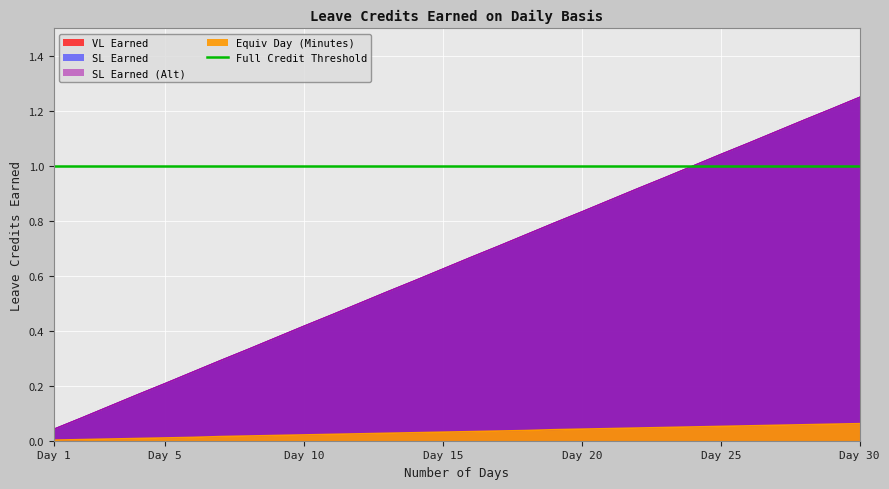

What is the value of the SL Earned (Alt) point at the 25th from the left?

1.0